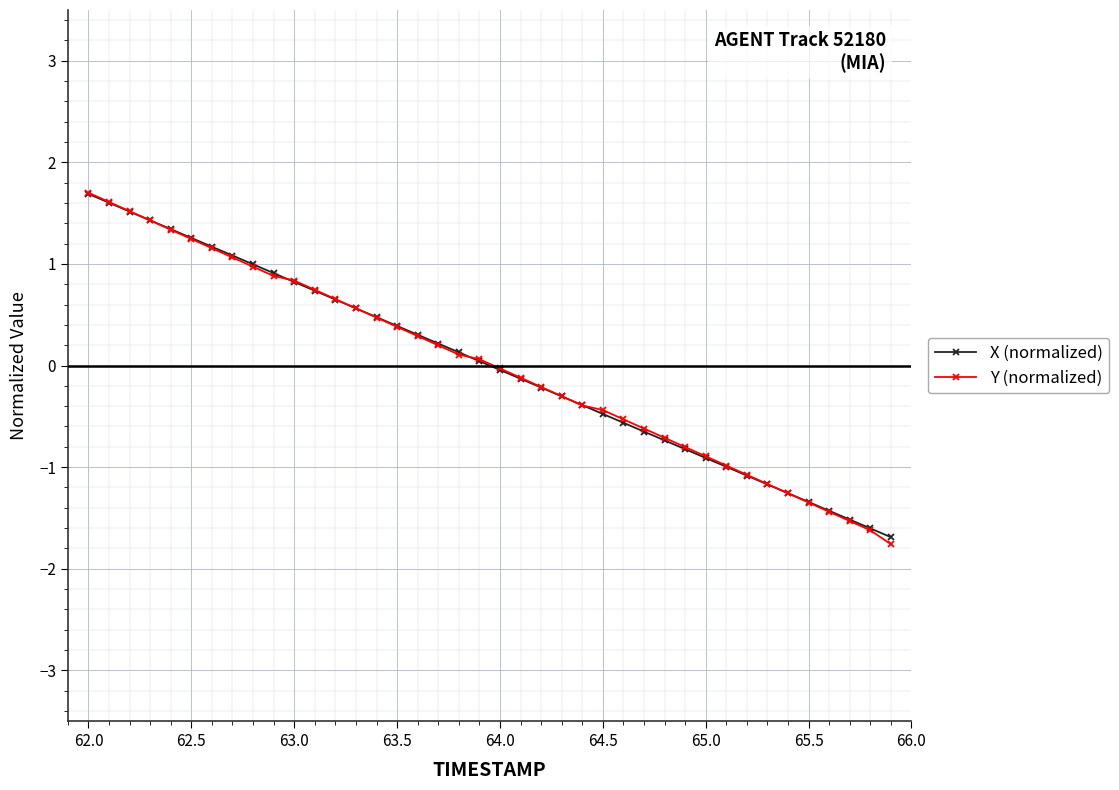

Which series has the largest range (max minus min)?

Y (normalized)